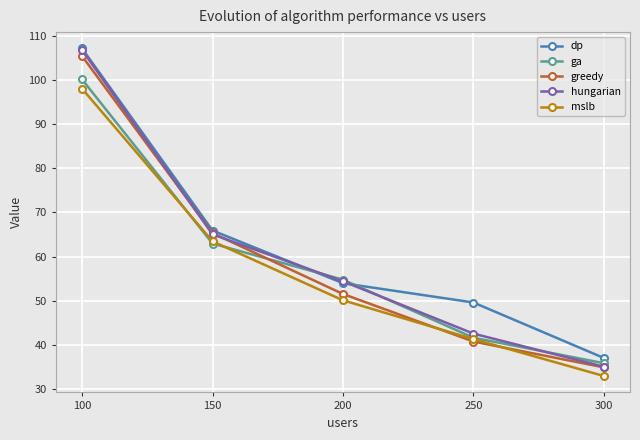

What is the sum of all dp values?

313.6